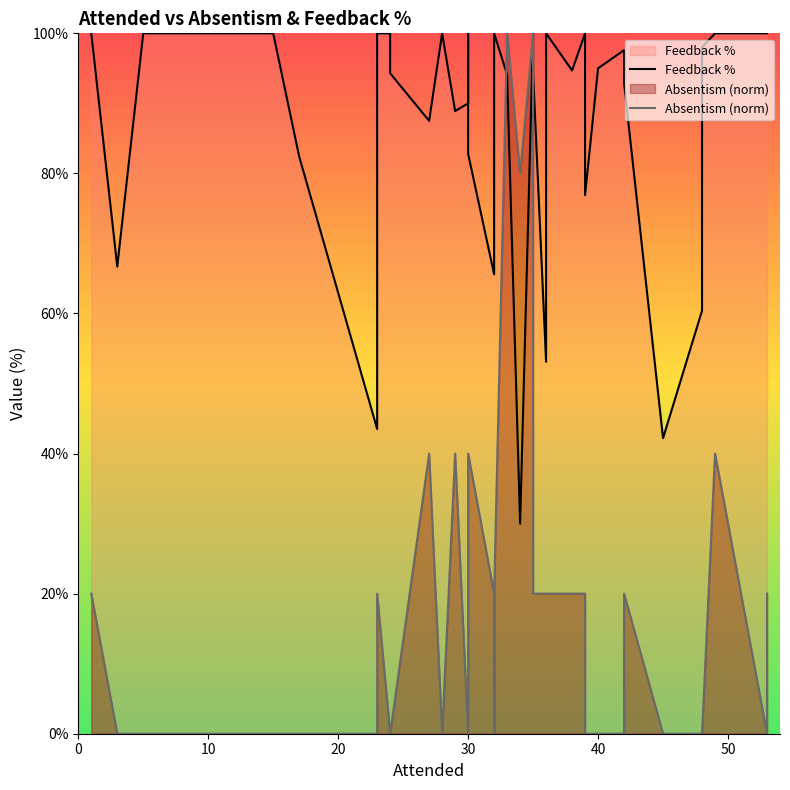

True or false: Feedback % has a value of 28.5 at 19.

False